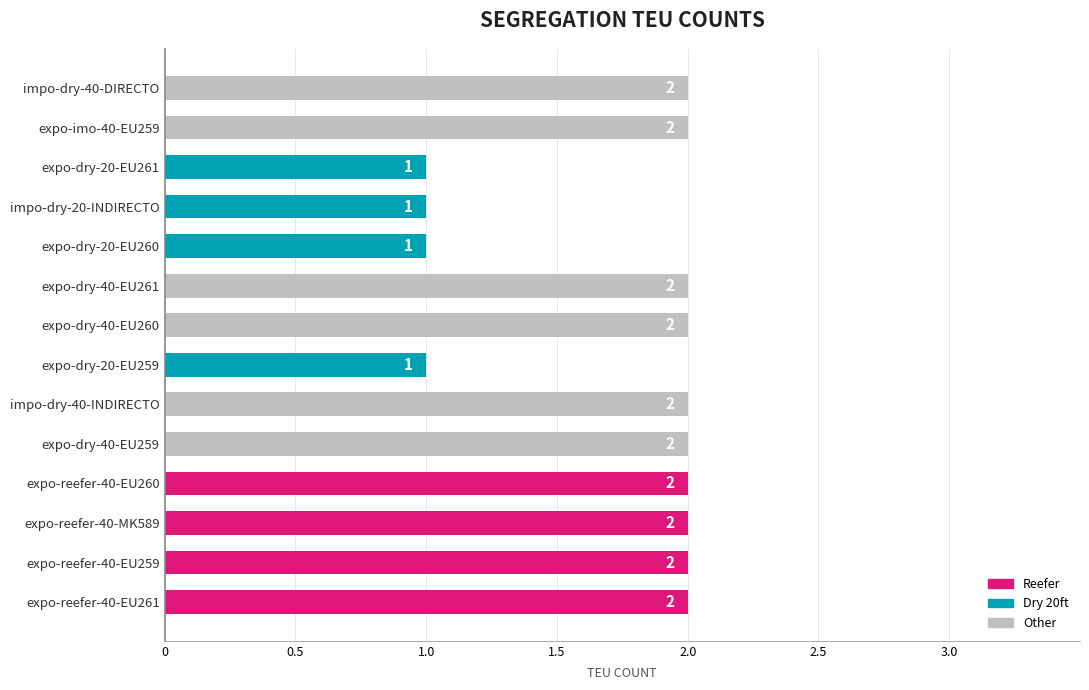

True or false: the data shows 2 at expo-dry-40-EU259.

True